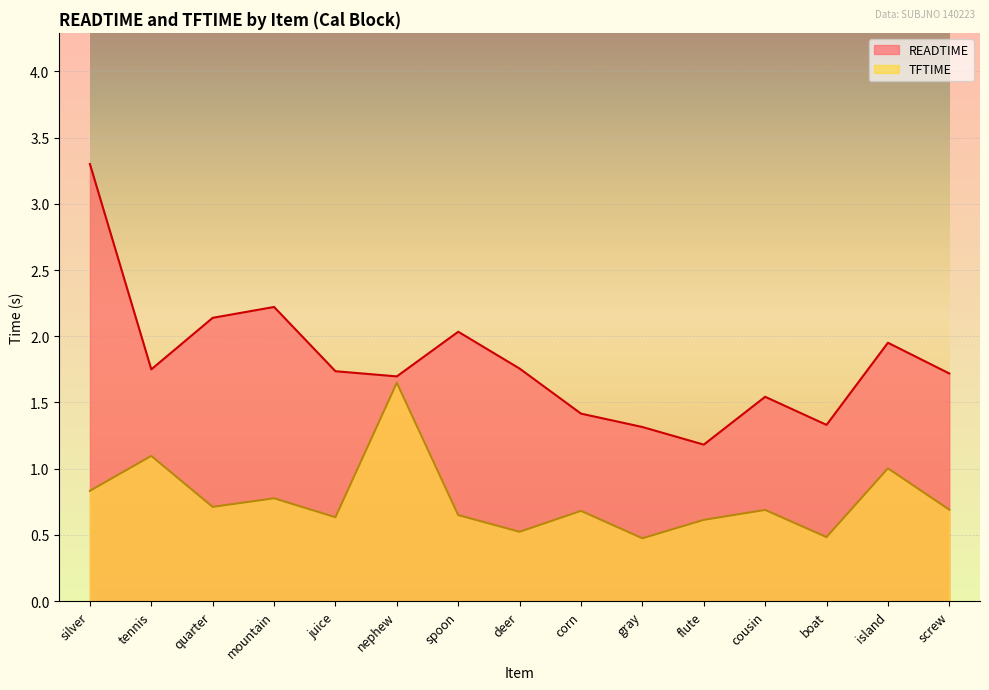

True or false: TFTIME and READTIME cross at least once.

False